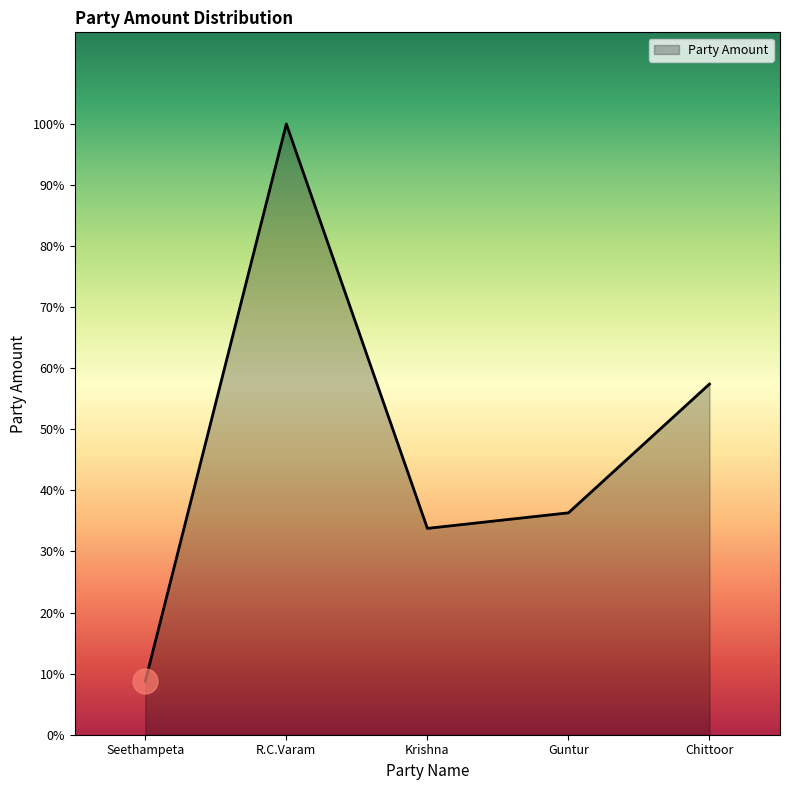

How many points are lower than both their immediate neighbors (excluding endpoints)?

1